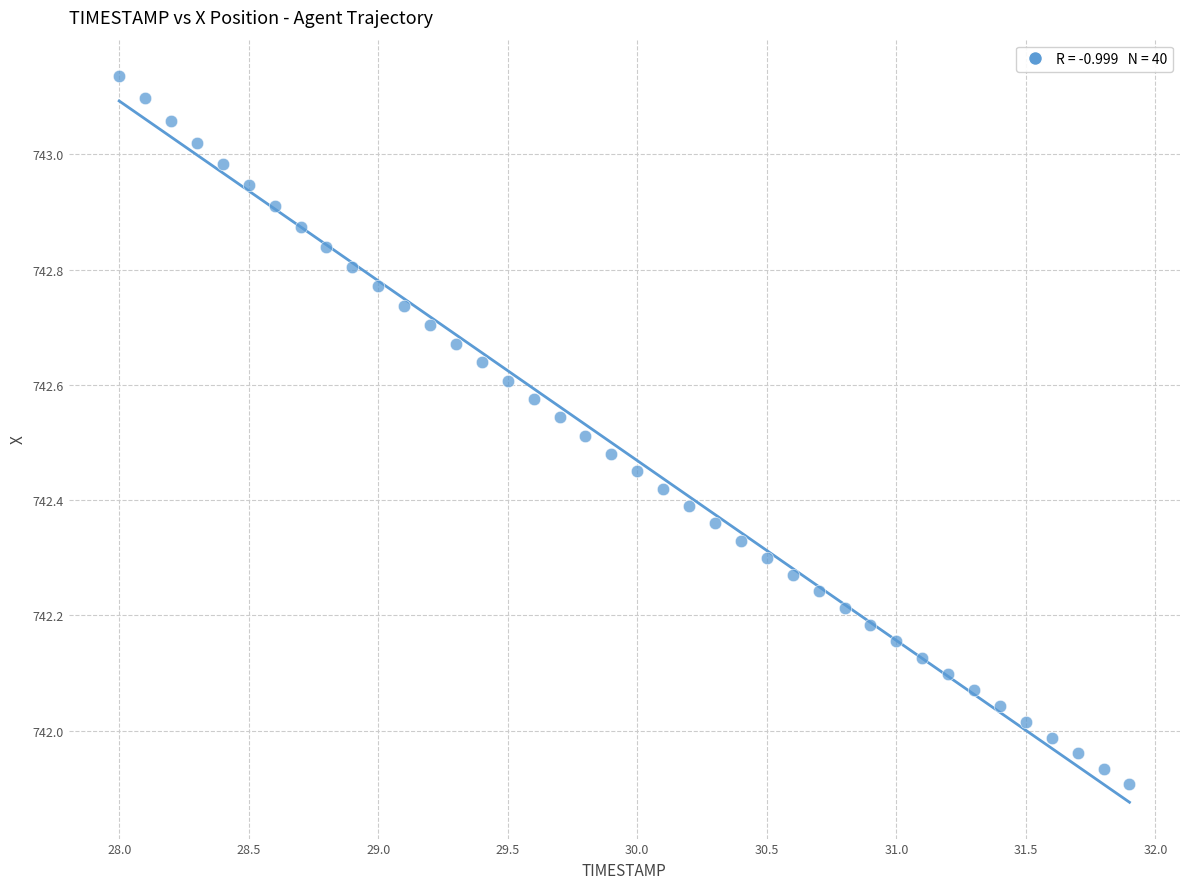

What is the range of X values (max minus min)?

3.9